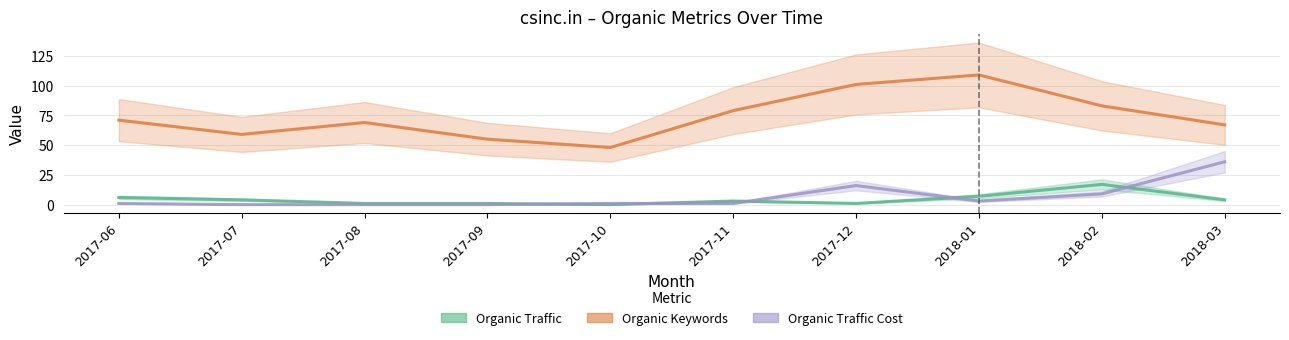

What are all the series names shown in the legend?

Organic Traffic, Organic Keywords, Organic Traffic Cost